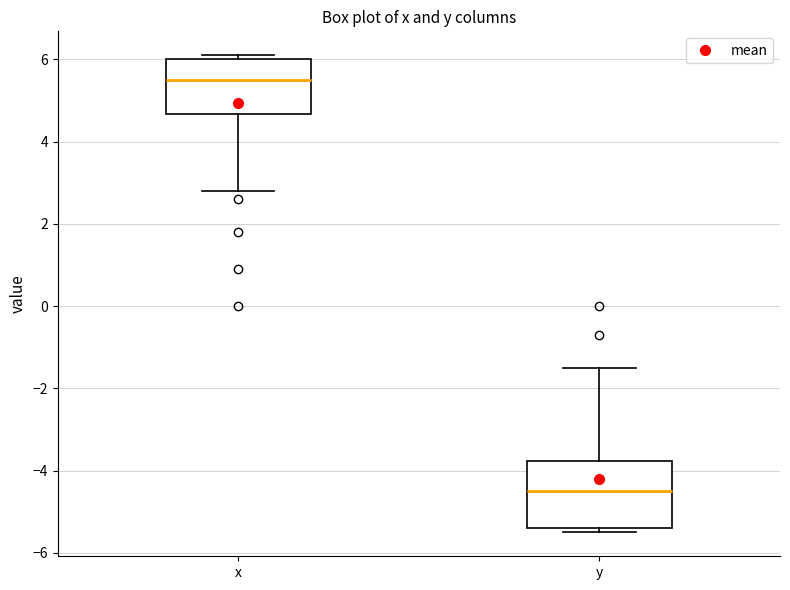

Which box has the lowest median line?

y